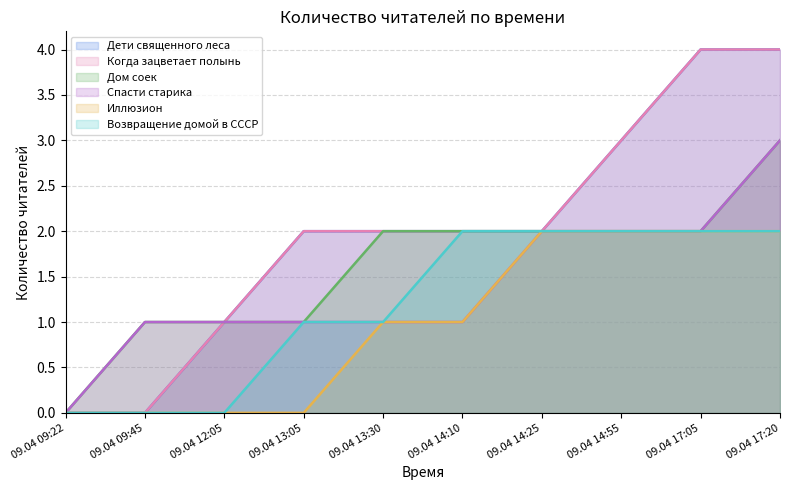

True or false: Когда зацветает полынь and Дом соек cross at least once.

False